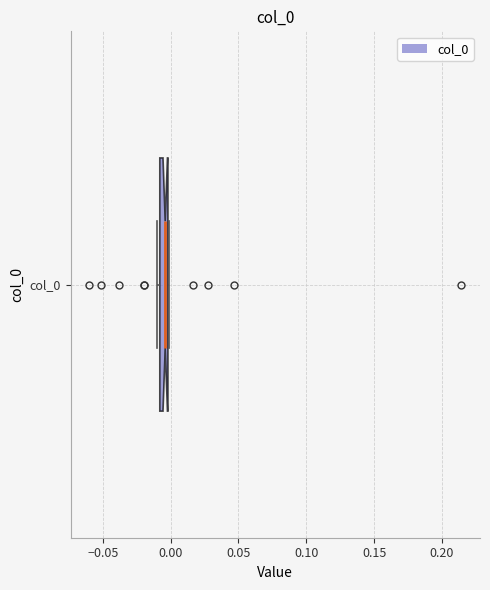

Where is the right edge of the box for col_0 on the x-axis? The values are not printed on the chart, so give them approximately, as read against the axis.

0.000